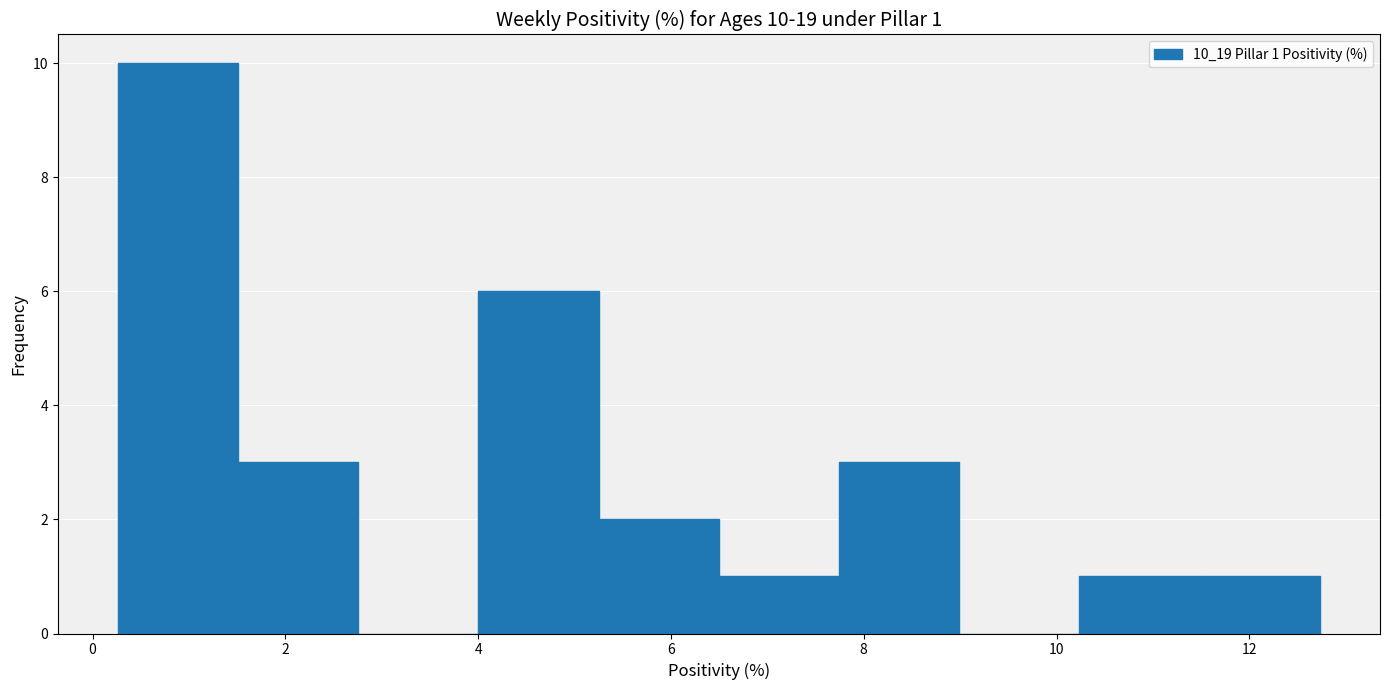

Over which range of the x-axis is the bar tallest?

0.2 to 1.6